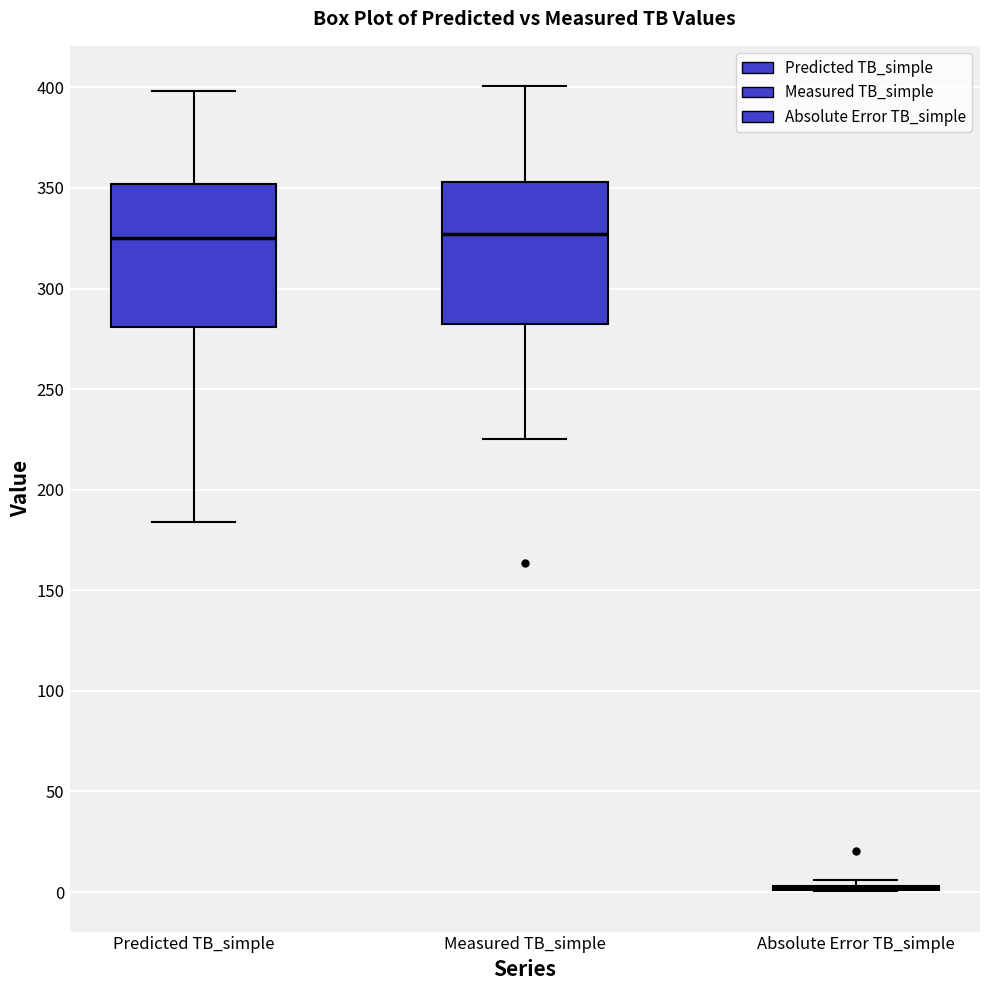

Reading left to right, read every box against the y-axis: the position of its median line, the range the box covers, and the ends of its whiskers. The values are not printed on the chart, so give them approximately, as read against the axis.

Predicted TB_simple: median 325, box 280 to 350, whiskers 185 to 400
Measured TB_simple: median 325, box 285 to 355, whiskers 225 to 400
Absolute Error TB_simple: box collapsed to a line at 0, whiskers 0 to 5